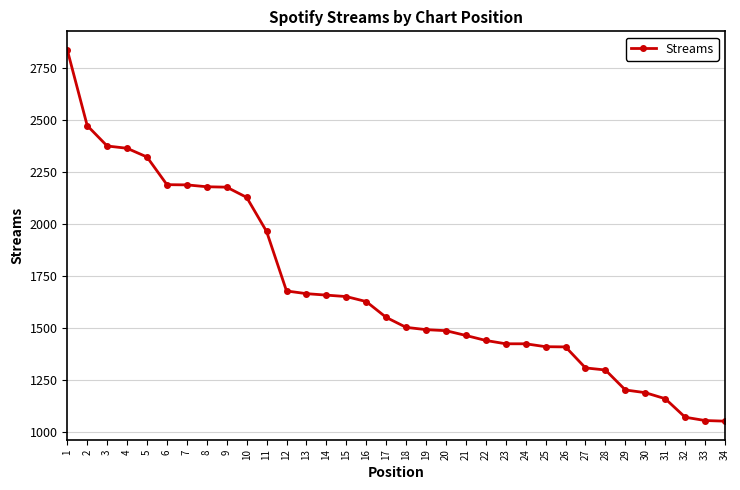

What is the value of the 31st point from the left?

1161